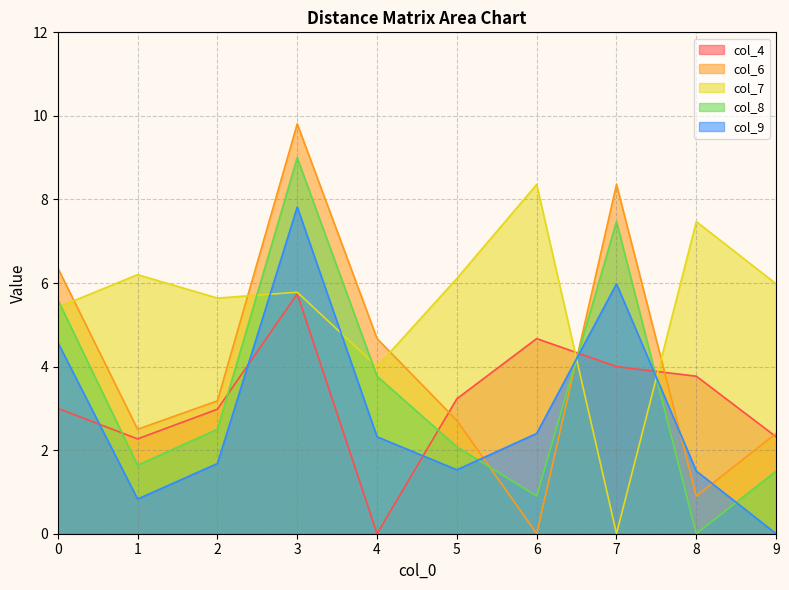

At which label does col_7 reach its minimum?

7